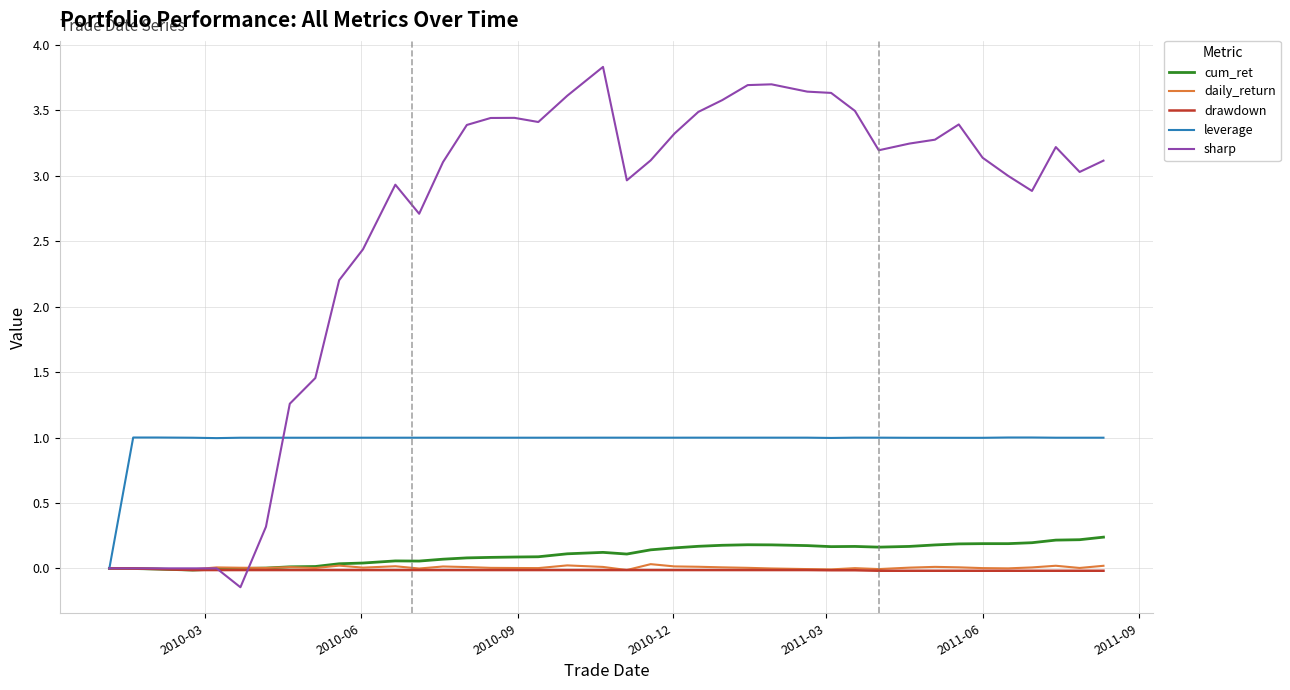

What is the maximum value shown in the chart?

3.8